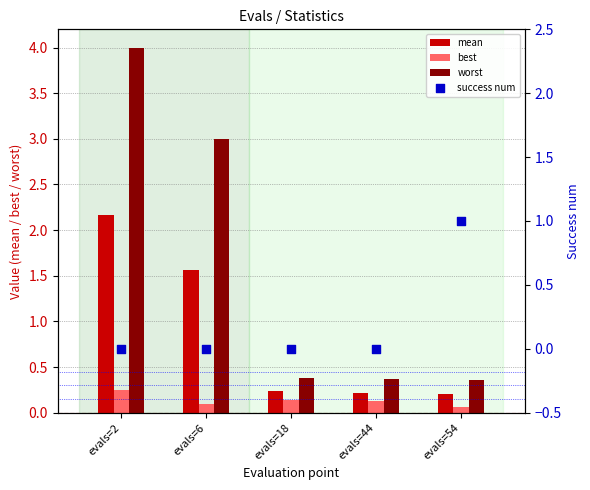

At how many categories does at least one series exceed 2?

2